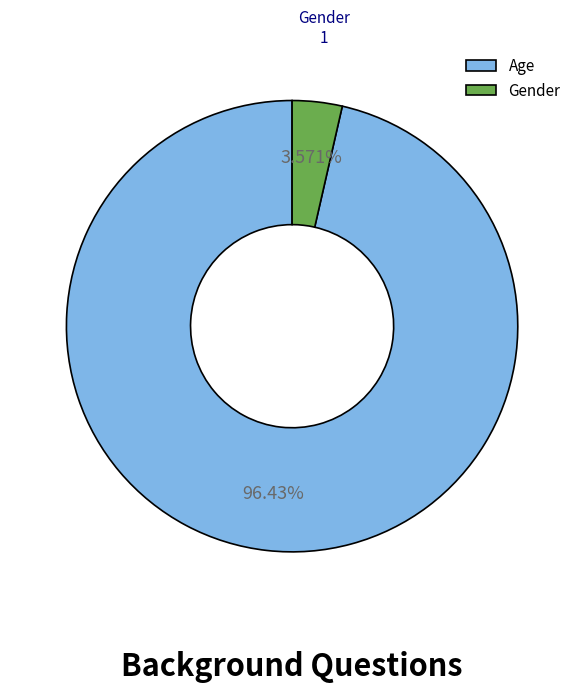

Which category has the biggest portion of the pie?

Age